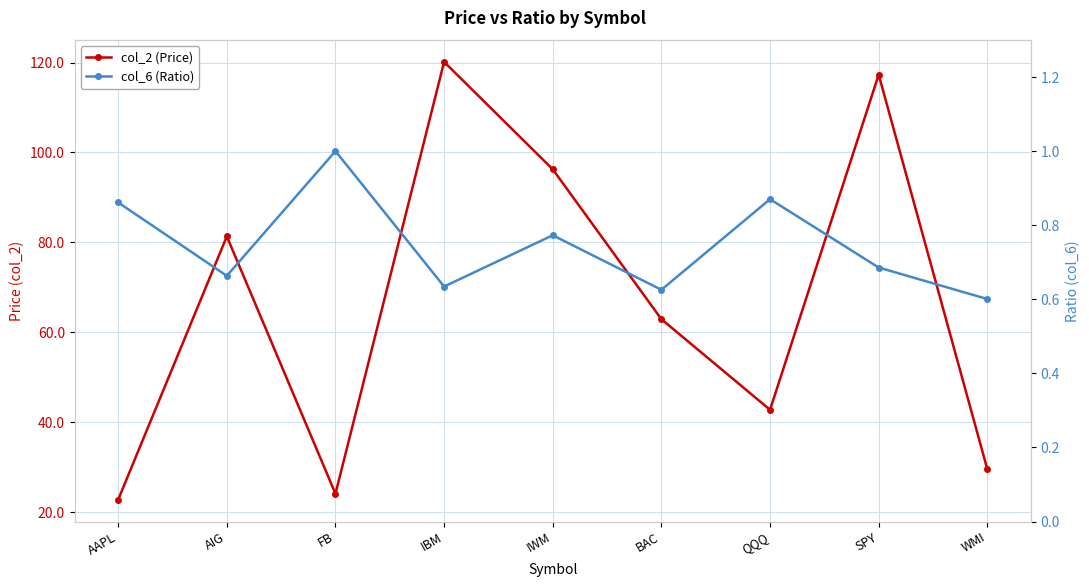

Count the number of categories in the chart.

9